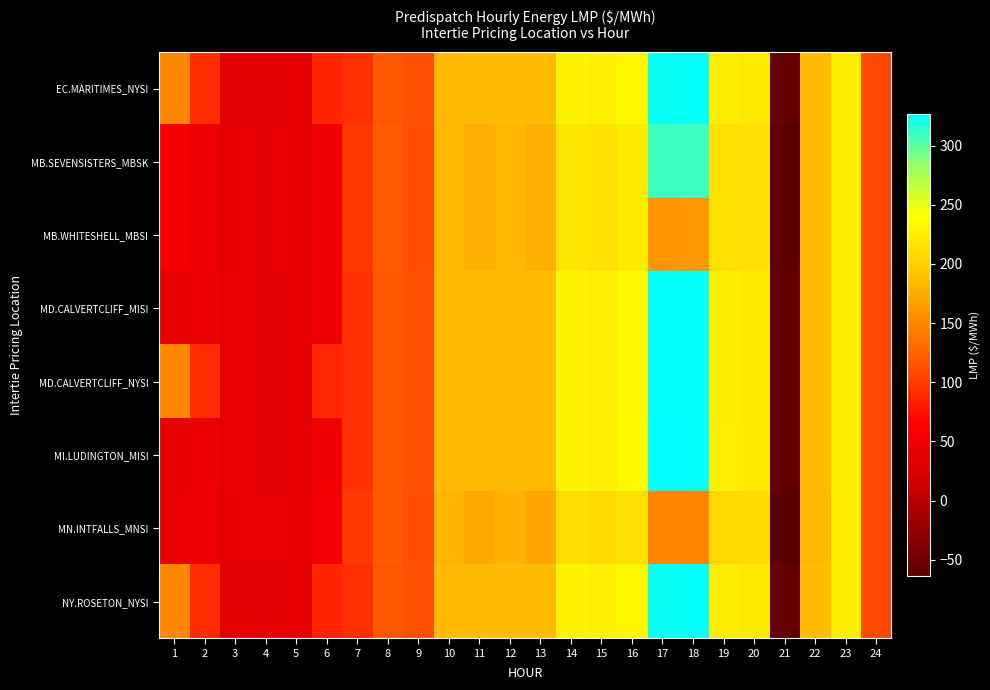

Reading left to right, transcribe all the data shown in this chart.

EC.MARITIMES_NYSI: 1=150.2	2=90.2	3=35.8	4=33.9	5=37.0	6=87.5	7=93.7	8=116.9	9=112.0	10=183.6	11=186.0	12=185.8	13=185.5	14=230.7	15=226.3	16=233.6	17=324.1	18=324.7	19=225.2	20=221.8	21=-57.2	22=185.0	23=225.0	24=108.1
MB.SEVENSISTERS_MBSK: 1=60.0	2=47.8	3=37.5	4=35.6	5=38.5	6=52.1	7=98.0	8=120.0	9=111.2	10=182.4	11=177.7	12=182.0	13=177.2	14=219.8	15=215.8	16=223.0	17=309.9	18=308.7	19=215.3	20=214.3	21=-61.3	22=183.9	23=224.8	24=108.4
MB.WHITESHELL_MBSI: 1=60.0	2=47.8	3=37.5	4=35.6	5=38.5	6=52.1	7=98.0	8=120.1	9=111.2	10=182.4	11=177.5	12=182.0	13=177.0	14=219.6	15=215.6	16=223.0	17=160.3	18=160.7	19=215.3	20=214.3	21=-61.3	22=183.9	23=224.8	24=108.4
MD.CALVERTCLIFF_MISI: 1=39.0	2=46.0	3=36.1	4=34.2	5=37.3	6=50.0	7=94.0	8=117.0	9=112.2	10=183.8	11=185.8	12=186.2	13=185.7	14=230.9	15=226.8	16=234.1	17=325.0	18=325.0	19=225.4	20=222.4	21=-57.3	22=184.9	23=224.8	24=108.1
MD.CALVERTCLIFF_NYSI: 1=150.3	2=90.4	3=36.1	4=34.2	5=37.3	6=87.9	7=94.0	8=117.0	9=112.2	10=183.8	11=185.8	12=186.2	13=185.7	14=230.9	15=226.8	16=234.1	17=325.0	18=325.0	19=225.4	20=222.4	21=-57.3	22=184.9	23=224.8	24=108.1
MI.LUDINGTON_MISI: 1=38.9	2=46.0	3=36.3	4=34.4	5=37.5	6=50.1	7=94.0	8=116.7	9=112.3	10=183.4	11=185.5	12=186.2	13=185.8	14=231.3	15=227.4	16=235.0	17=326.9	18=325.6	19=226.3	20=223.5	21=-57.4	22=184.8	23=224.6	24=108.0
MN.INTFALLS_MNSI: 1=41.5	2=48.7	3=38.1	4=36.4	5=39.0	6=53.4	7=98.8	8=119.8	9=111.3	10=181.3	11=172.9	12=178.8	13=170.8	14=211.8	15=207.8	16=214.5	17=149.1	18=148.3	19=207.7	20=208.1	21=-64.1	22=183.3	23=224.9	24=108.3
NY.ROSETON_NYSI: 1=150.2	2=90.2	3=35.8	4=33.9	5=37.0	6=87.5	7=93.7	8=116.9	9=112.0	10=183.6	11=186.0	12=185.8	13=185.5	14=230.7	15=226.3	16=233.6	17=324.1	18=324.7	19=225.2	20=221.8	21=-57.2	22=185.0	23=225.0	24=108.1